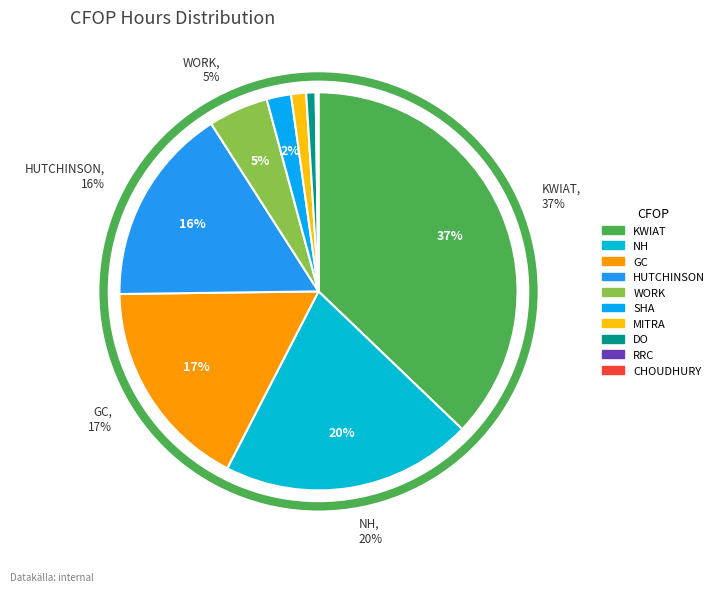

The cfop_KWIAT slice represents 32% of the pie. True or false?

False